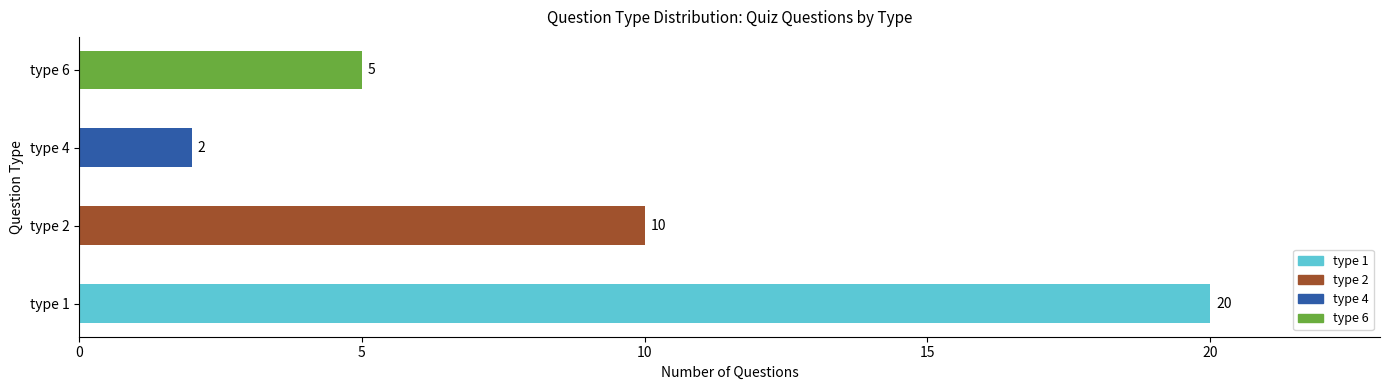

What is the change in value from type 4 to type 6?

+3